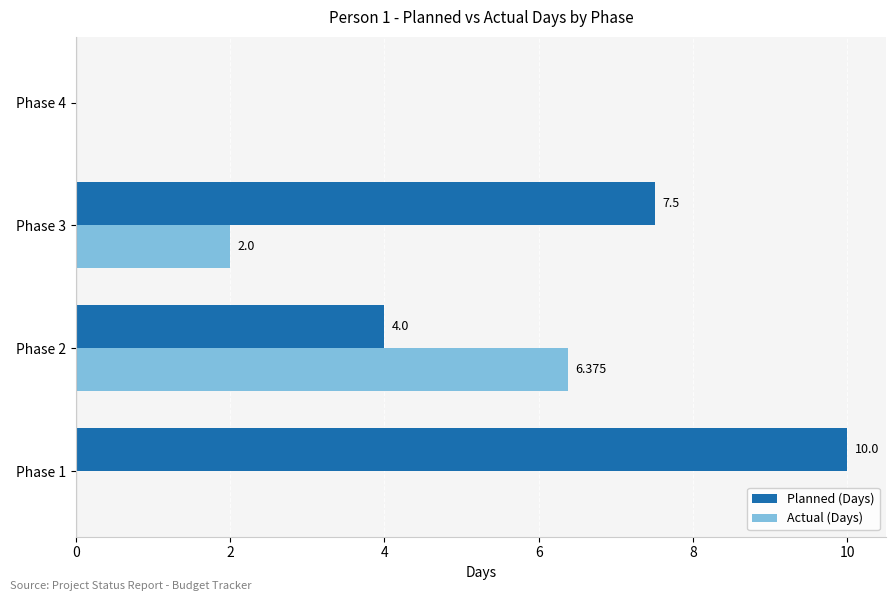

What is the maximum value shown in the chart?

10.0